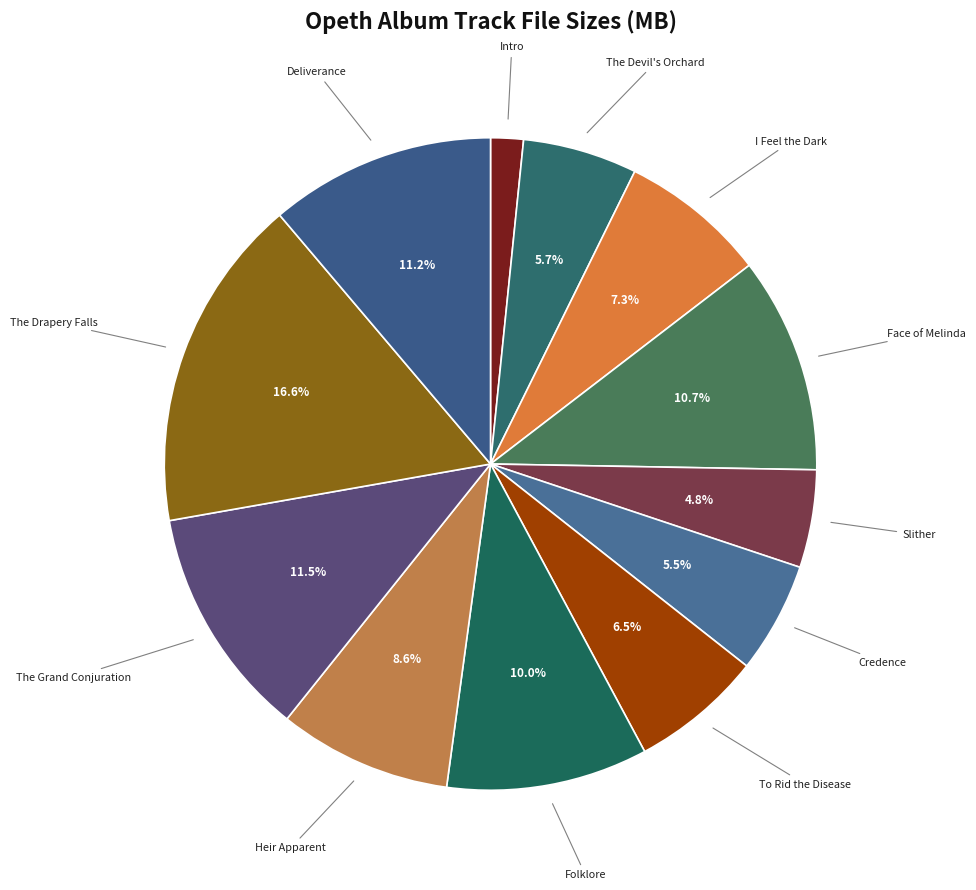

How many segments does this pie chart have?

12